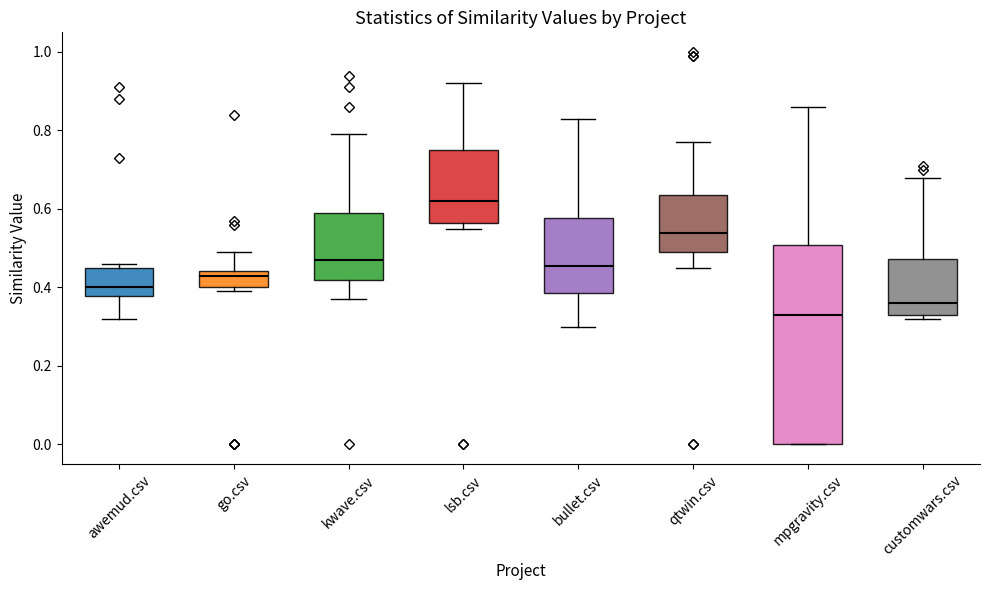

Which box has the highest median line?

lsb.csv